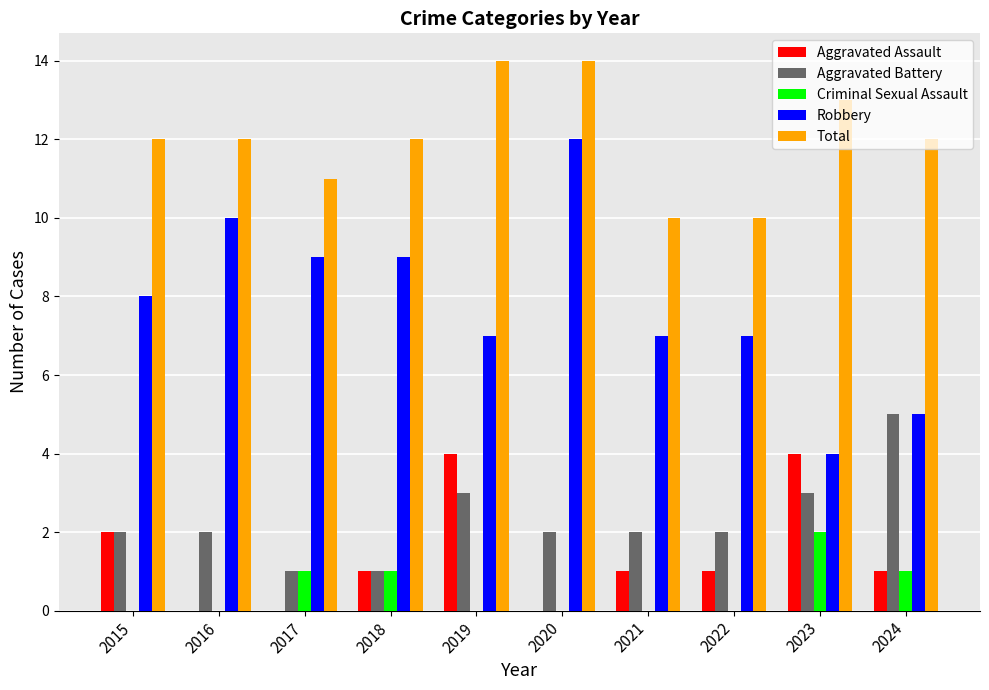

What is the maximum value shown in the chart?

14